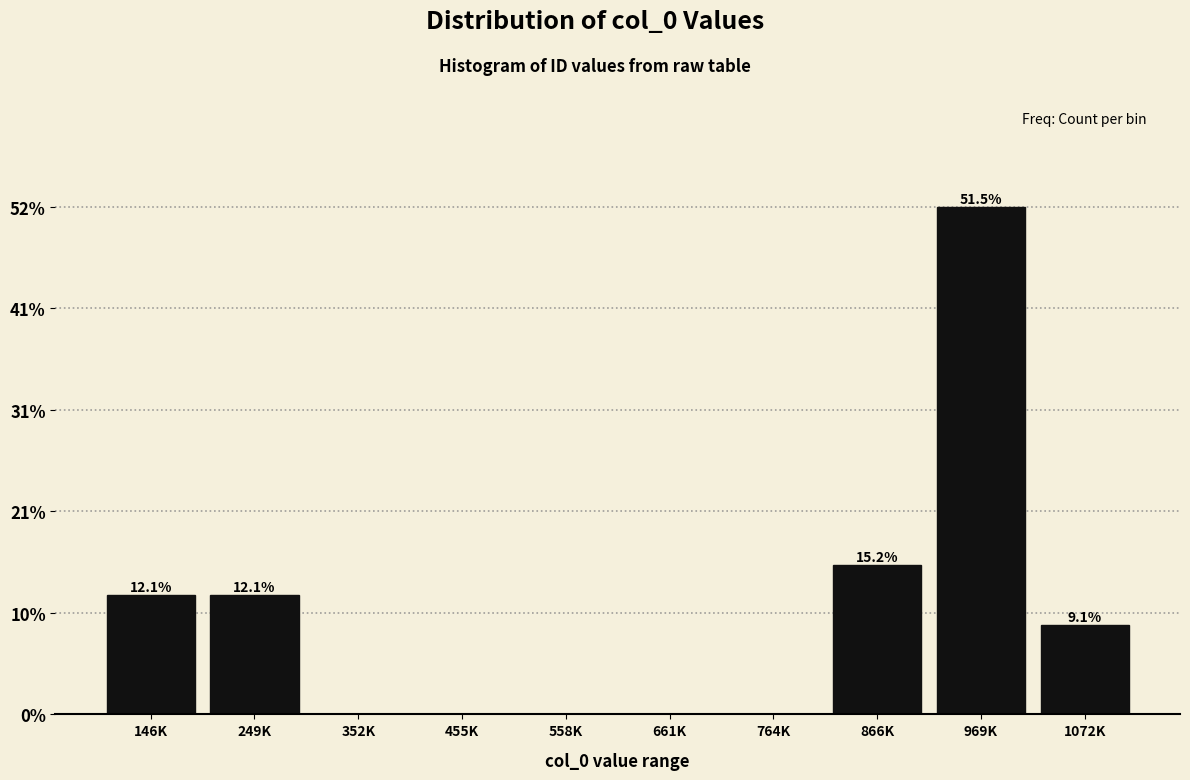

Are the bars horizontal?

No